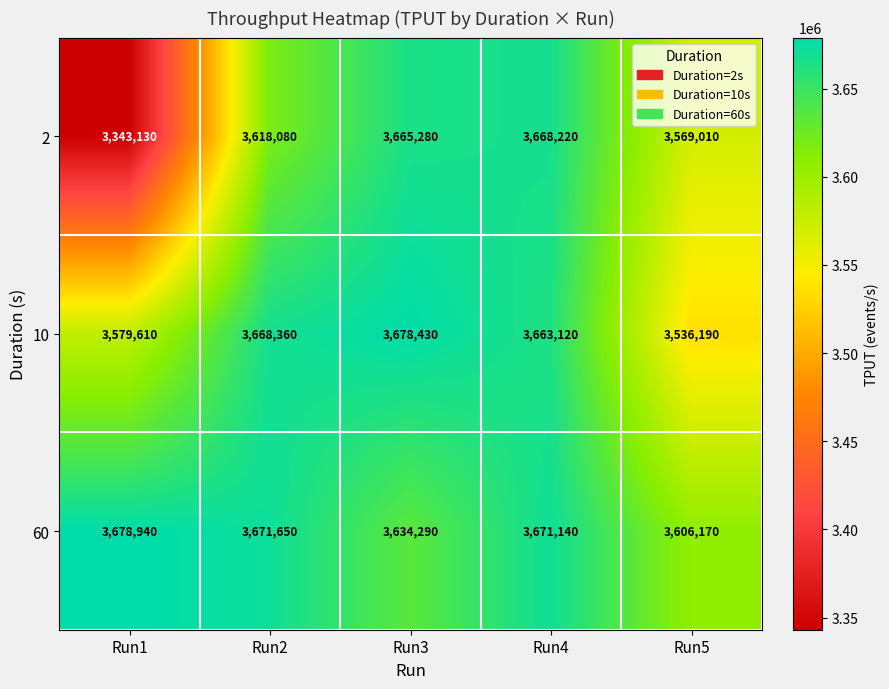

At which label does 60 first exceed 3671140?

Run1